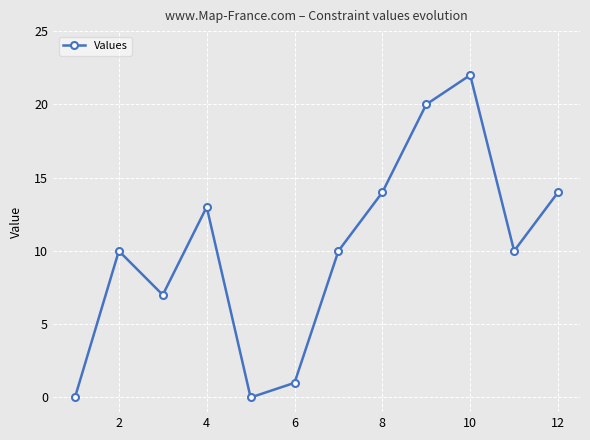

How many points are lower than both their immediate neighbors (excluding endpoints)?

3